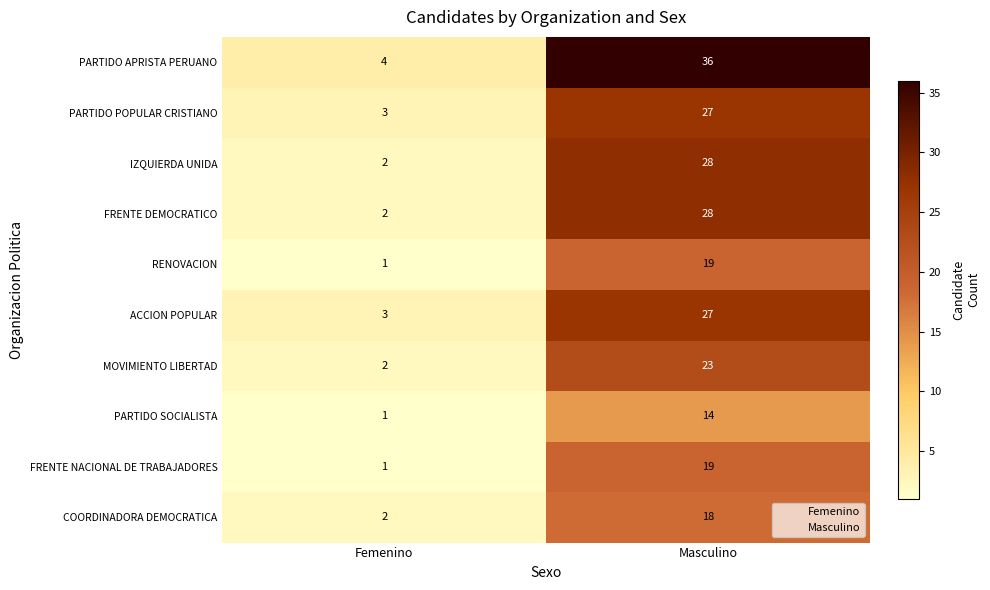

Which series has the largest total across all categories?

PARTIDO APRISTA PERUANO